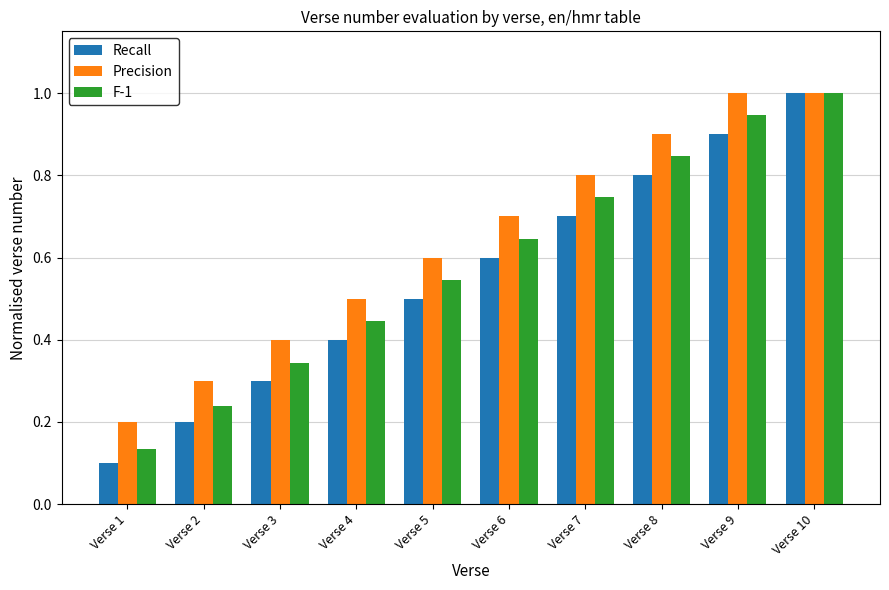

At which category is the sum across all series the highest?

Verse 10